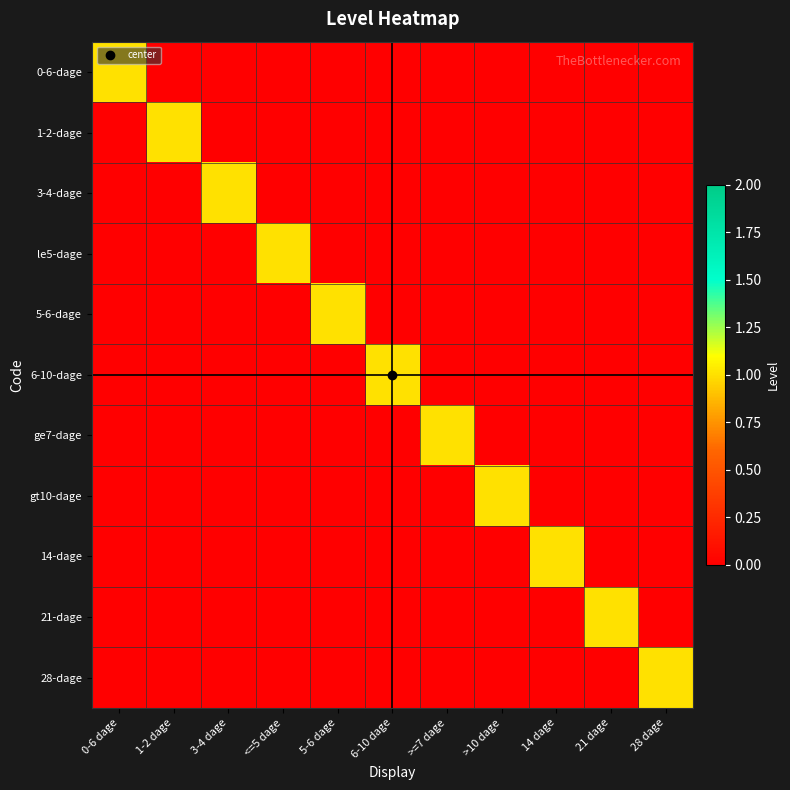

Rank the series by their maximum value, from lowest to highest.

0-6-dage, 1-2-dage, 3-4-dage, le5-dage, 5-6-dage, 6-10-dage, ge7-dage, gt10-dage, 14-dage, 21-dage, 28-dage